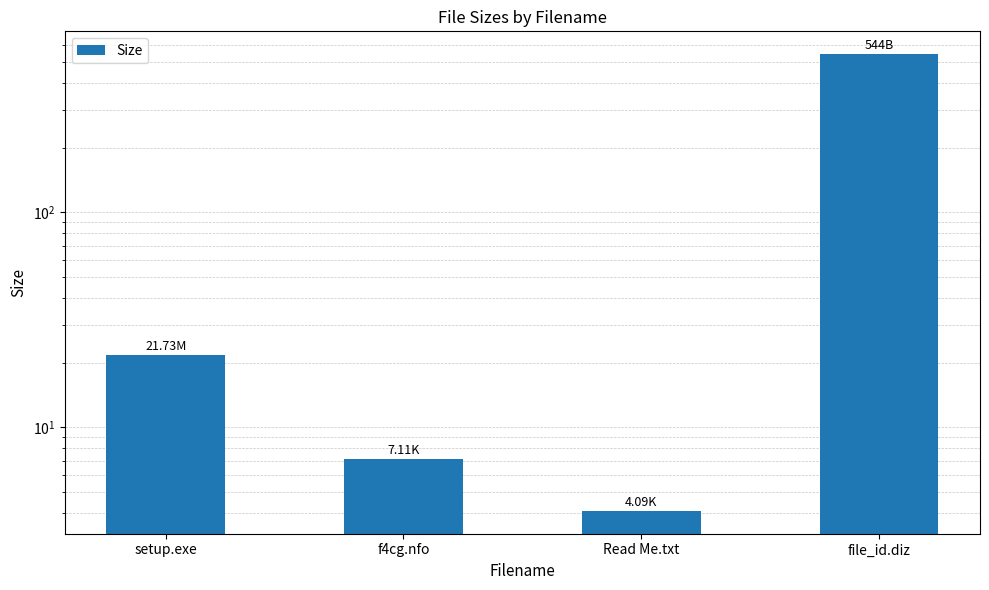

Where does the data first go above 21?

setup.exe